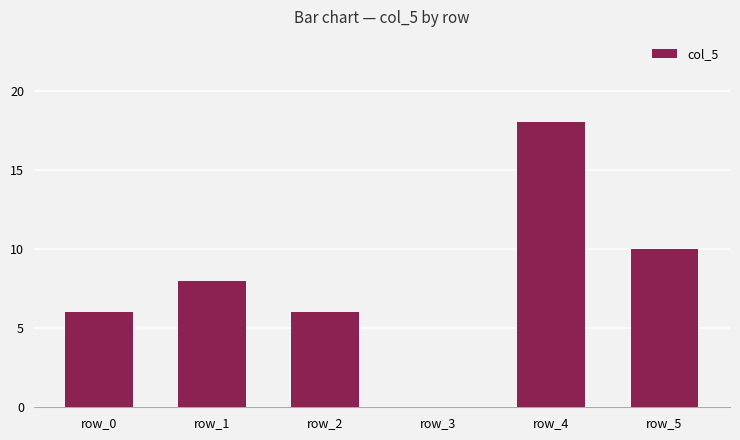

The value at row_2 is 9. True or false?

False